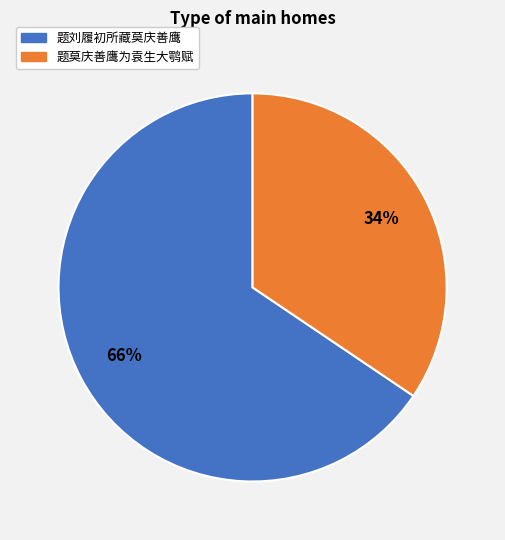

To the nearest percent, what is the average slice percentage?

50%